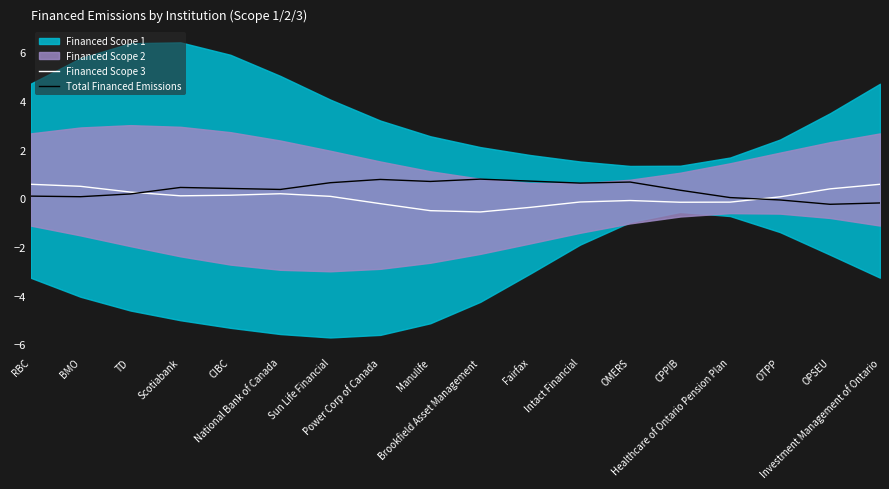

Does the chart display data point markers on the line(s)?

No